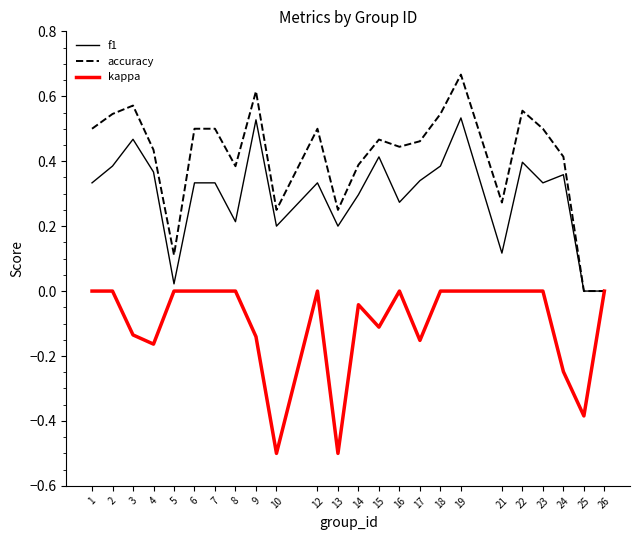

Between 6 and 24, which series saw the biggest shift?

kappa